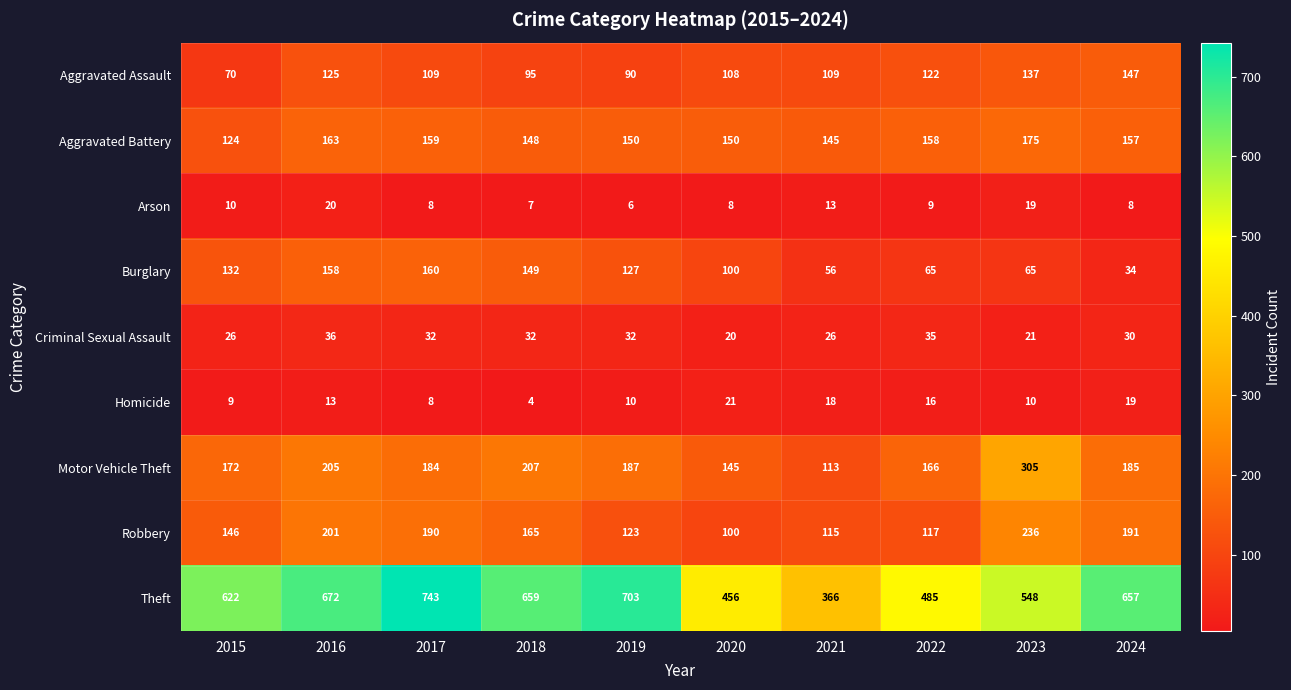

What is the spread (max minus min) of values at 2022?

476